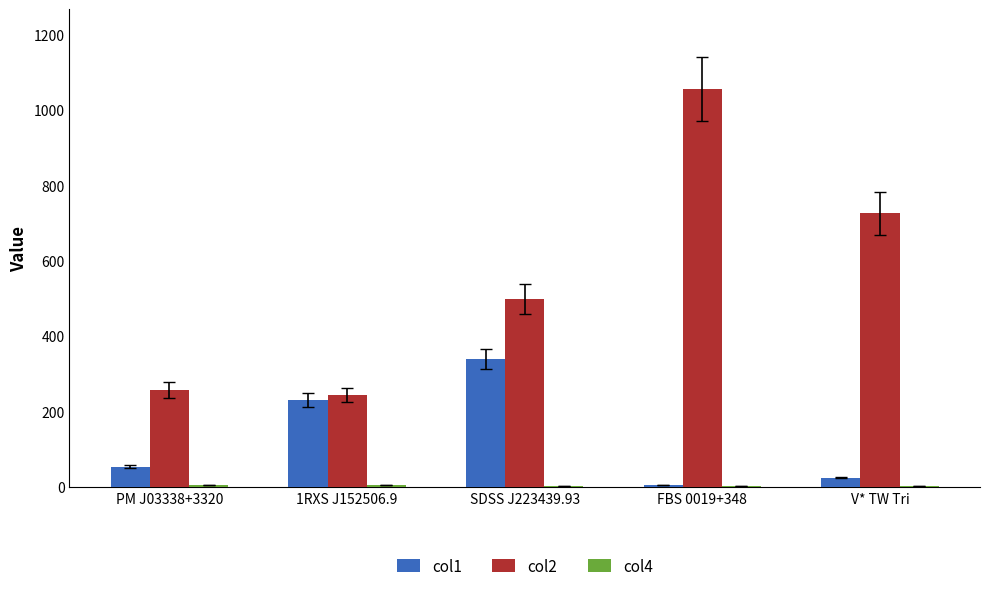

What is the highest value of the col2 series?

1056.1